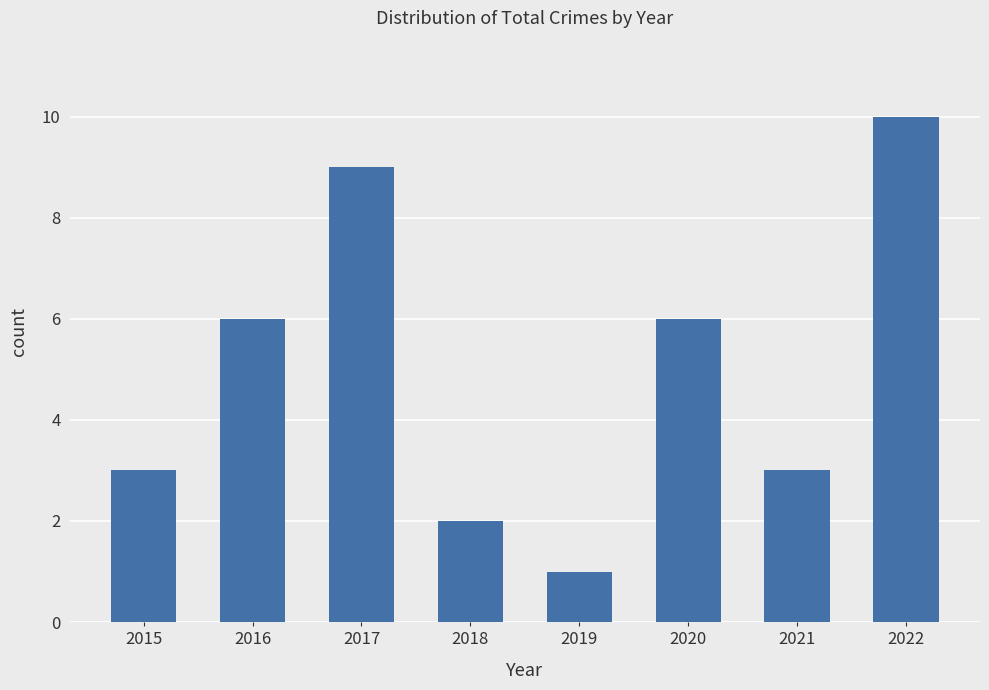

What is the approximate value at 2021?

3